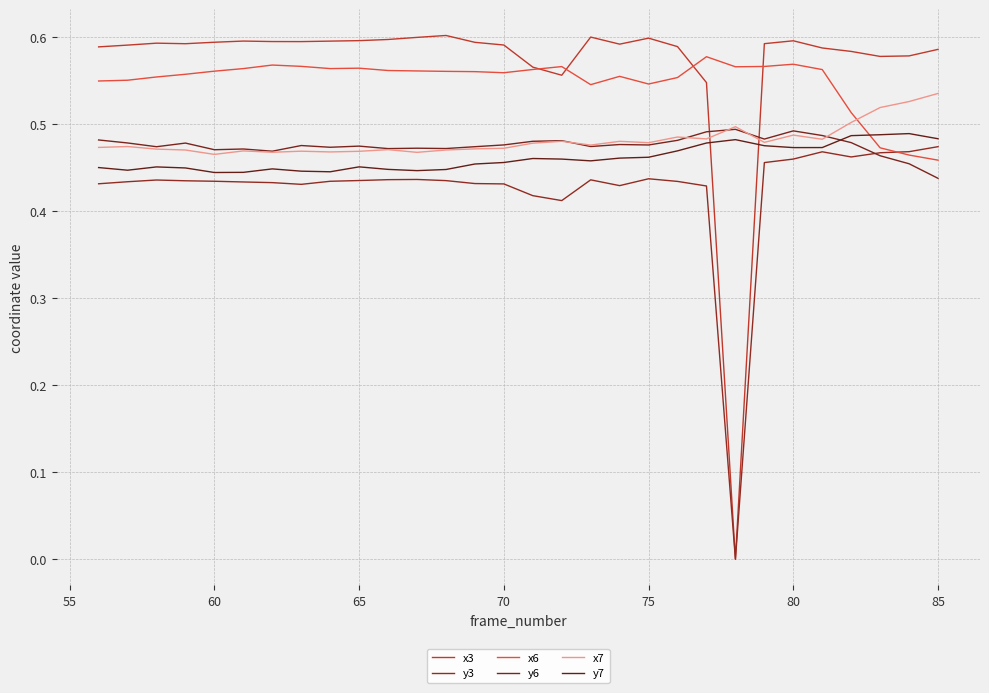

What is the difference between the maximum and minimum values in the y3 series?

0.5